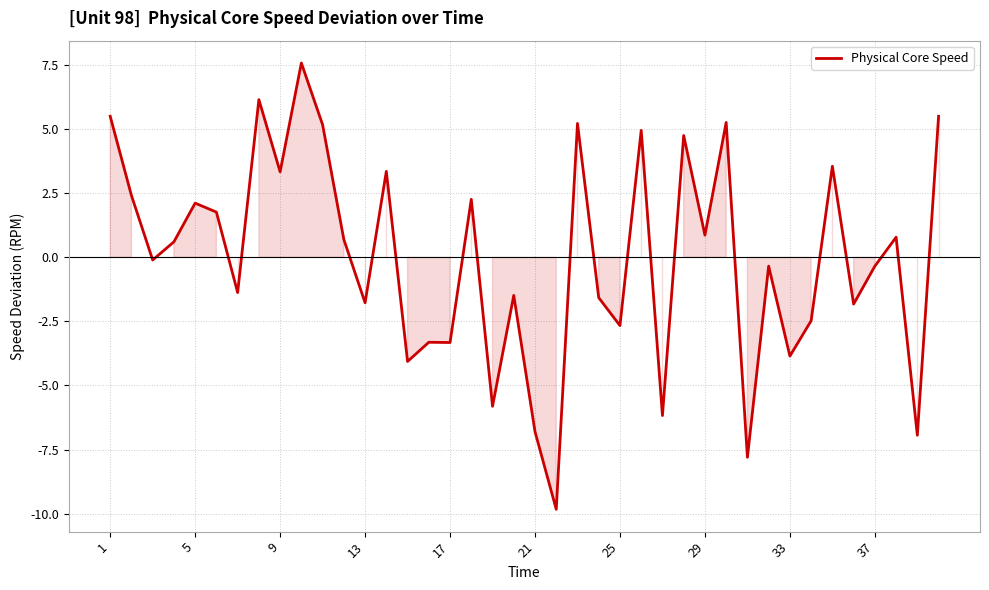

What is the maximum value shown in the chart?

7.6